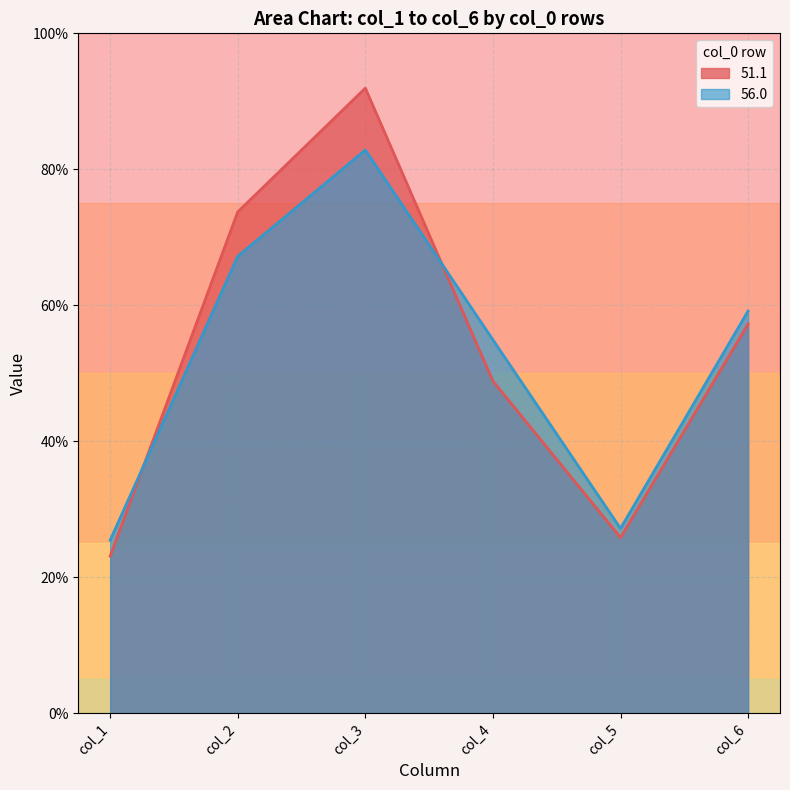

What is the approximate value of 51.1 at col_2?

73.7